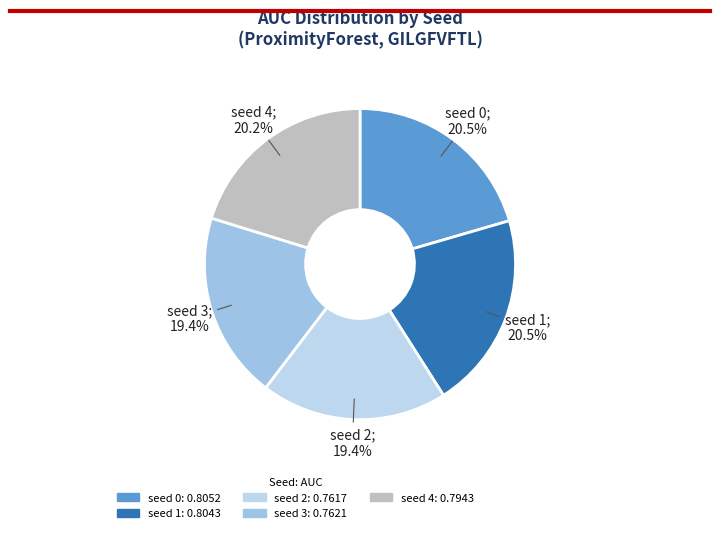

What percentage do seed 4 and seed 1 together represent?

40.7%